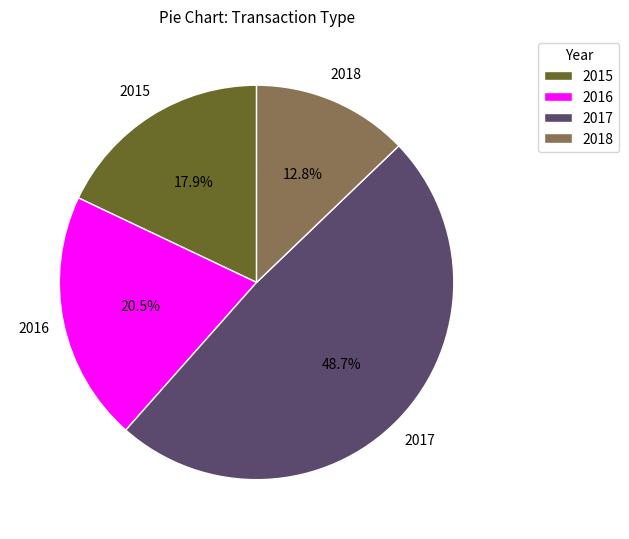

To the nearest percent, what is the average slice percentage?

25%